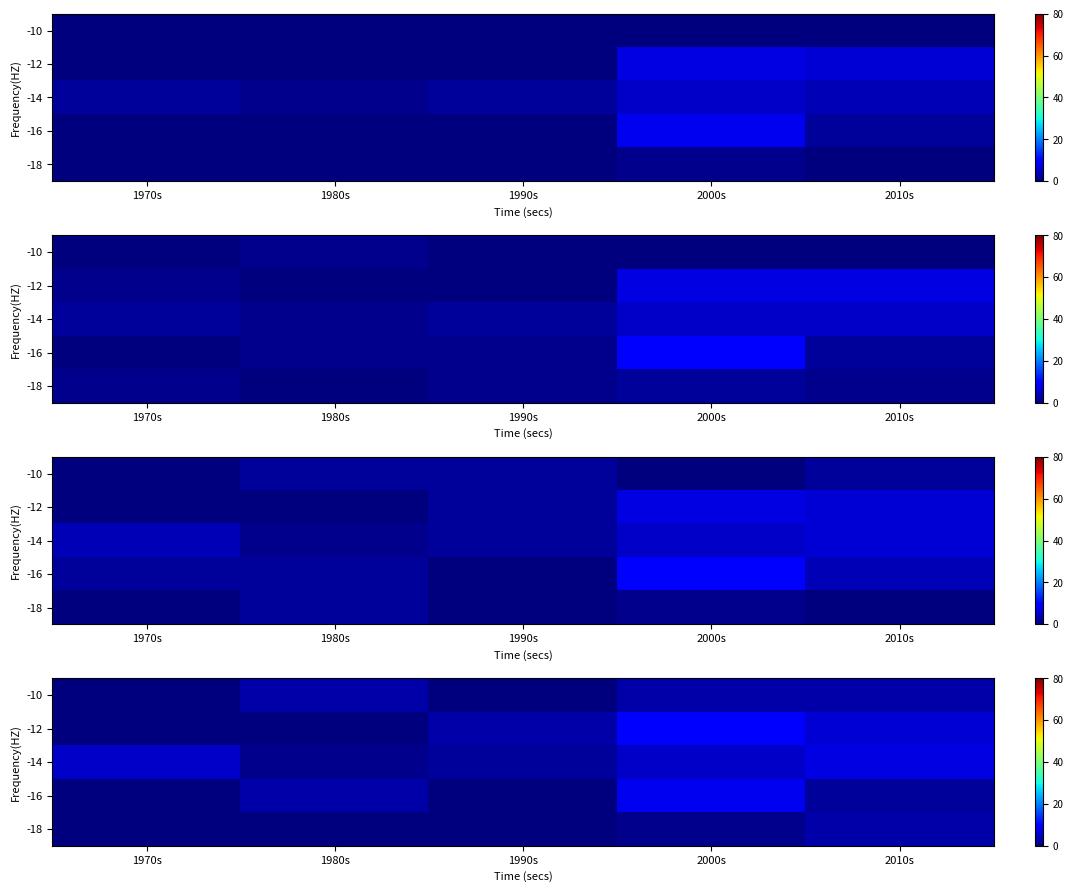

What is the spread (max minus min) of values at 2000s?

9